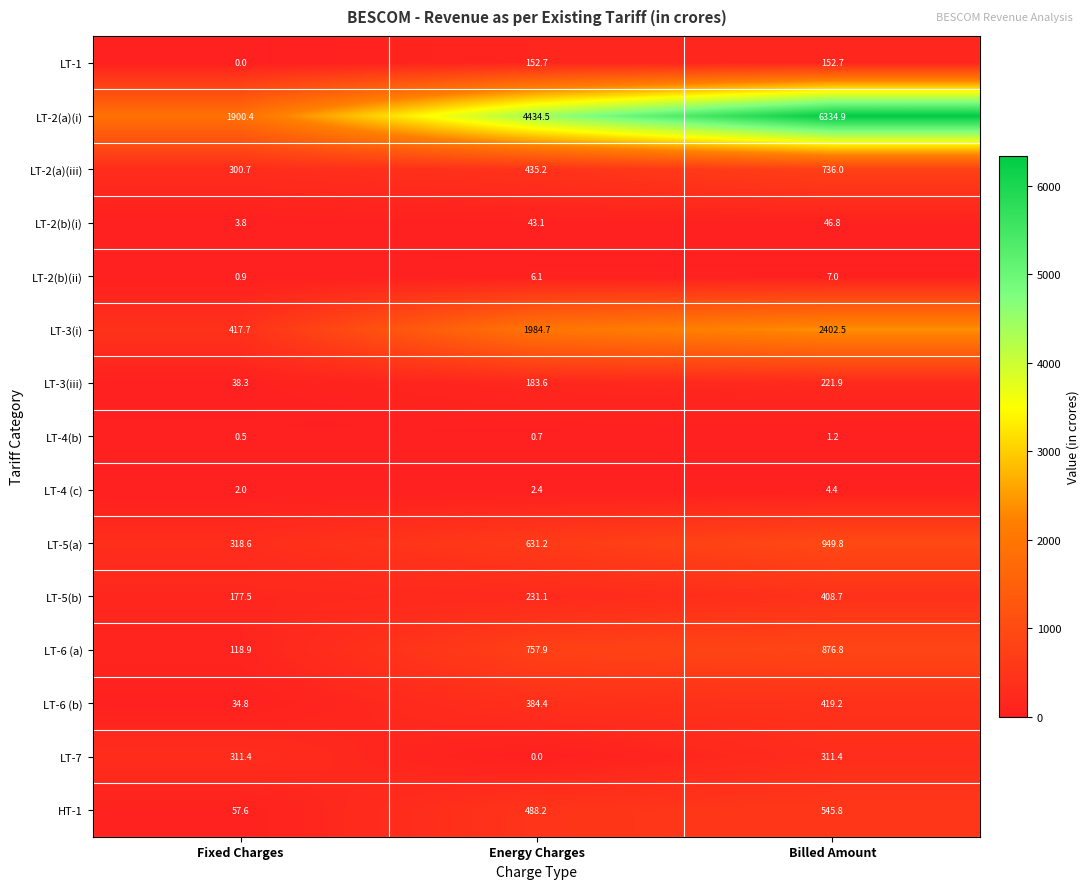

Rank the series at Billed Amount from highest to lowest value.

LT-2(a)(i), LT-3(i), LT-5(a), LT-6 (a), LT-2(a)(iii), HT-1, LT-6 (b), LT-5(b), LT-7, LT-3(iii), LT-1, LT-2(b)(i), LT-2(b)(ii), LT-4 (c), LT-4(b)